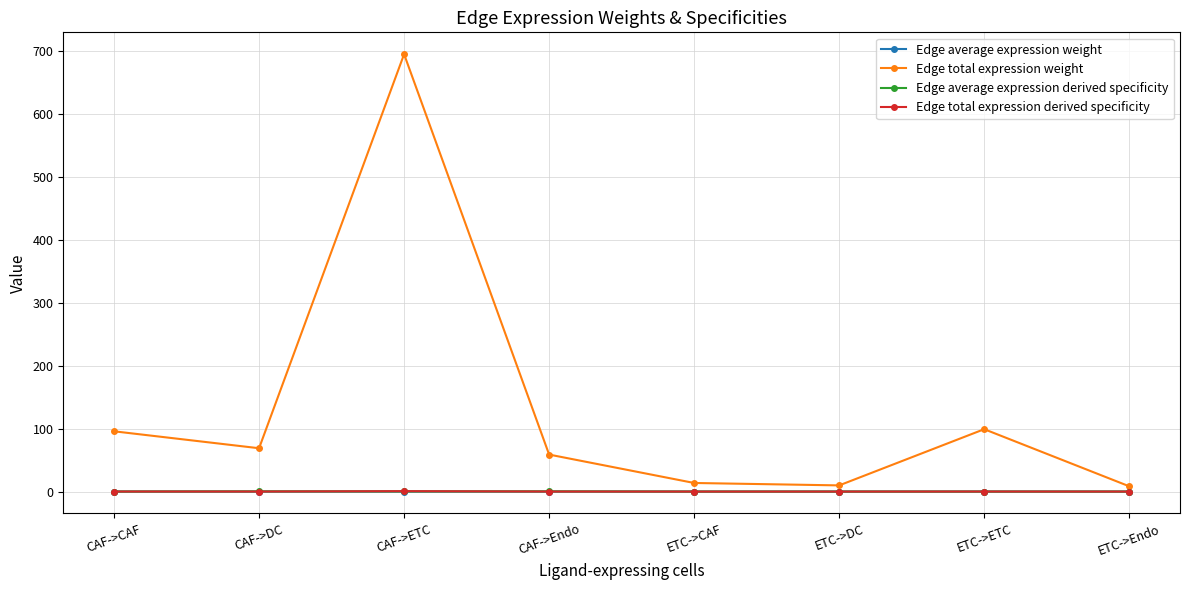

The Edge total expression weight series shows 95.7 at CAF->CAF. True or false?

True